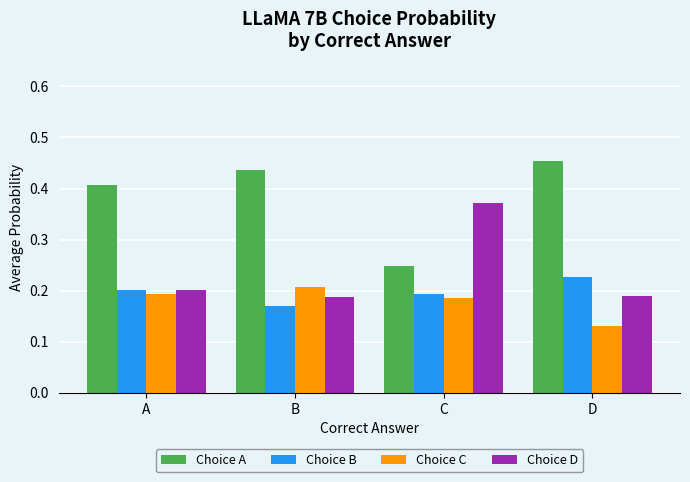

At how many categories does at least one series exceed 0?

4